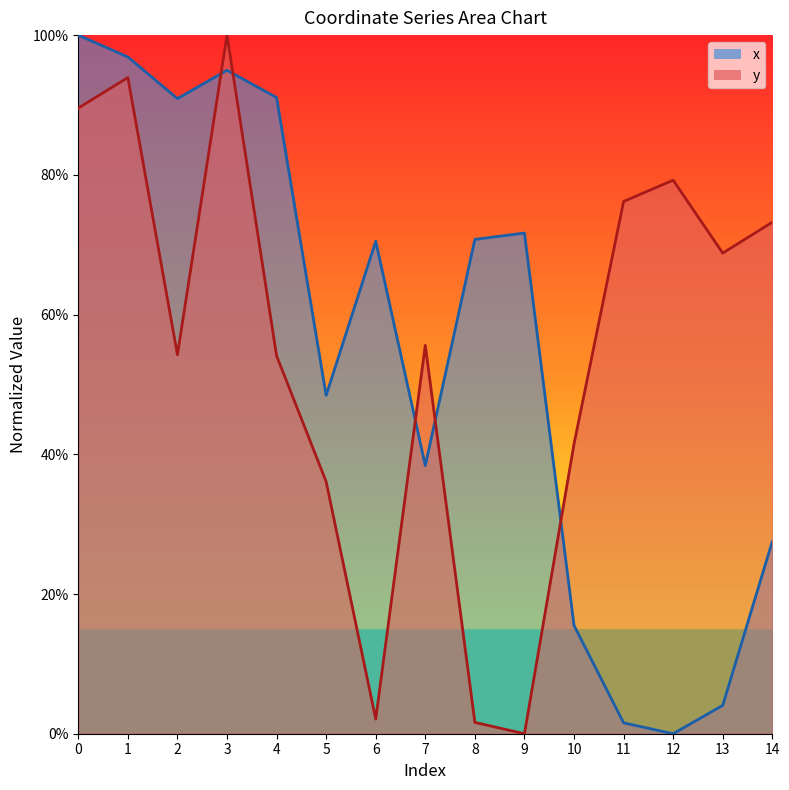

Rank the series at 8 from highest to lowest value.

x, y